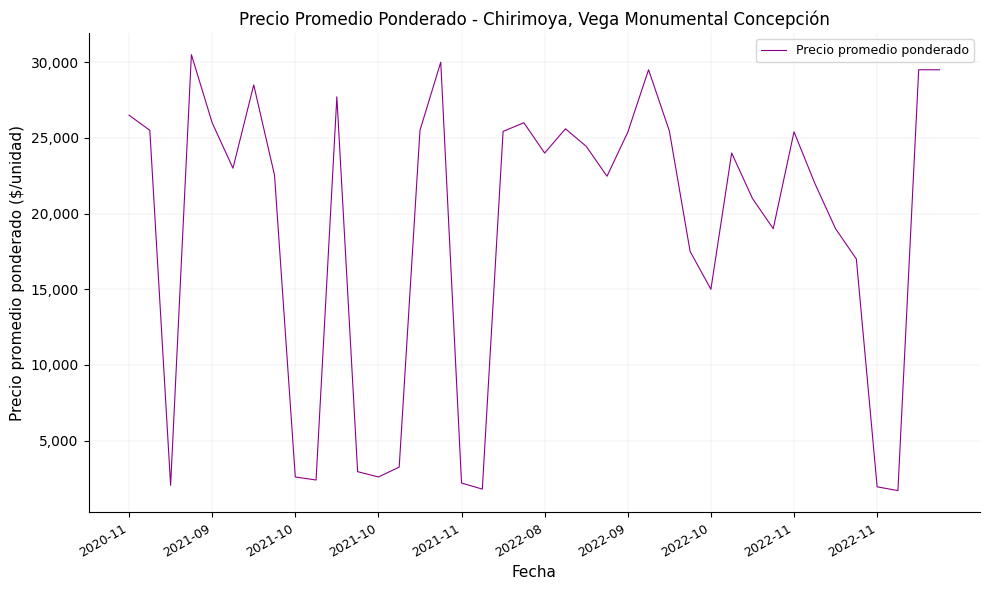

What is the minimum value shown in the chart?

1700